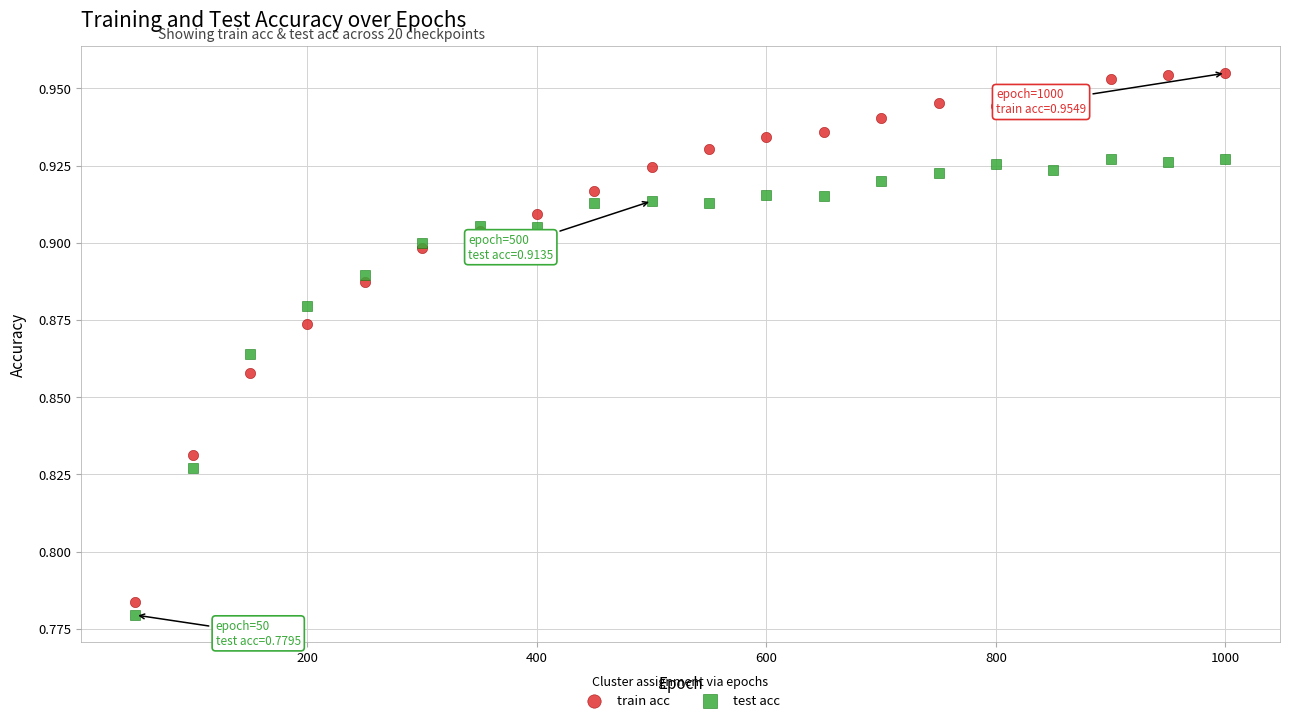

Which series contains the highest Y value?

train acc